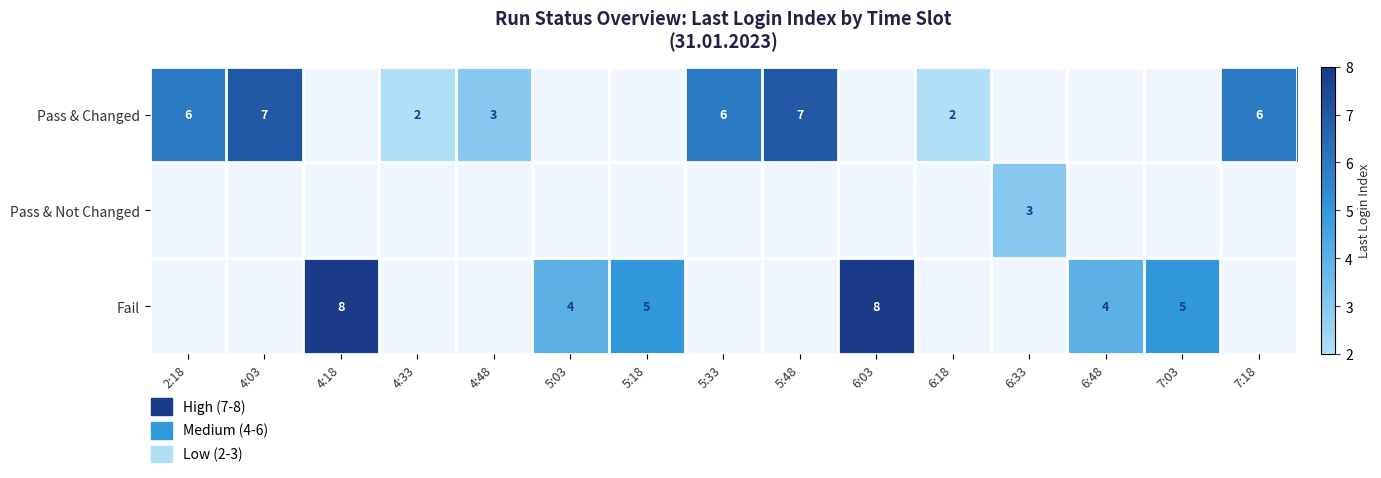

What is the smallest value displayed?

2.0